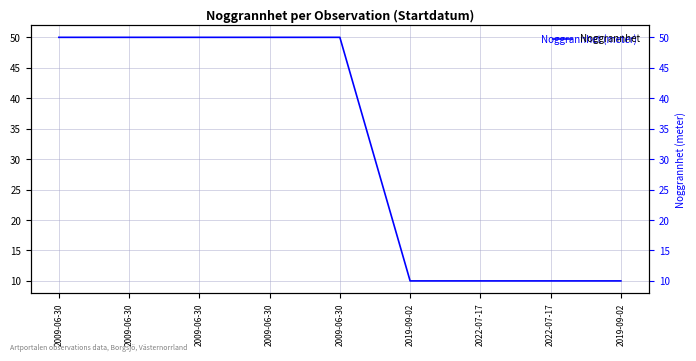

Read the value at 2022-07-17, to the nearest 5.

10